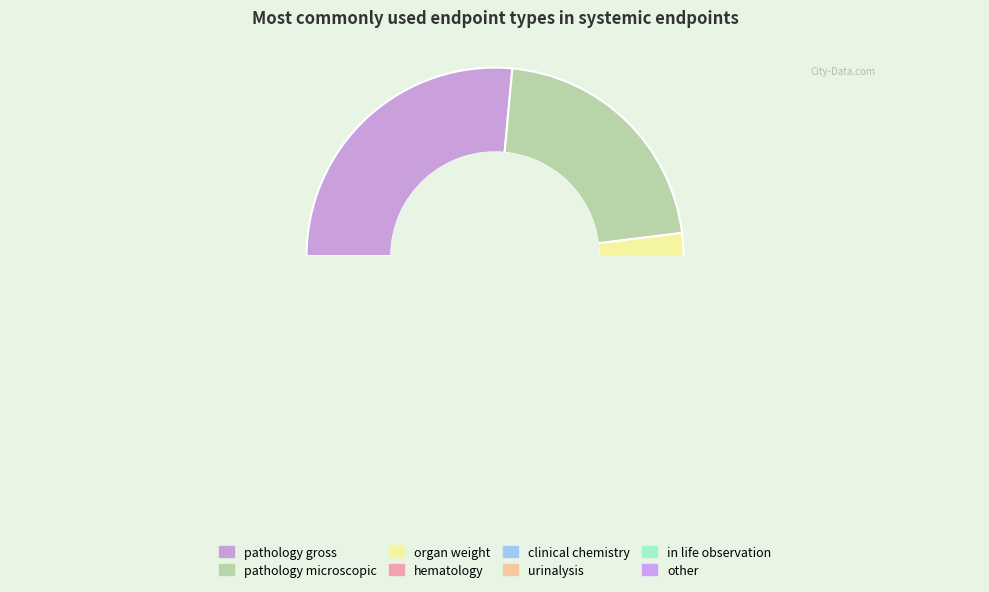

Do other and pathology microscopic together represent more than half of the pie?

No